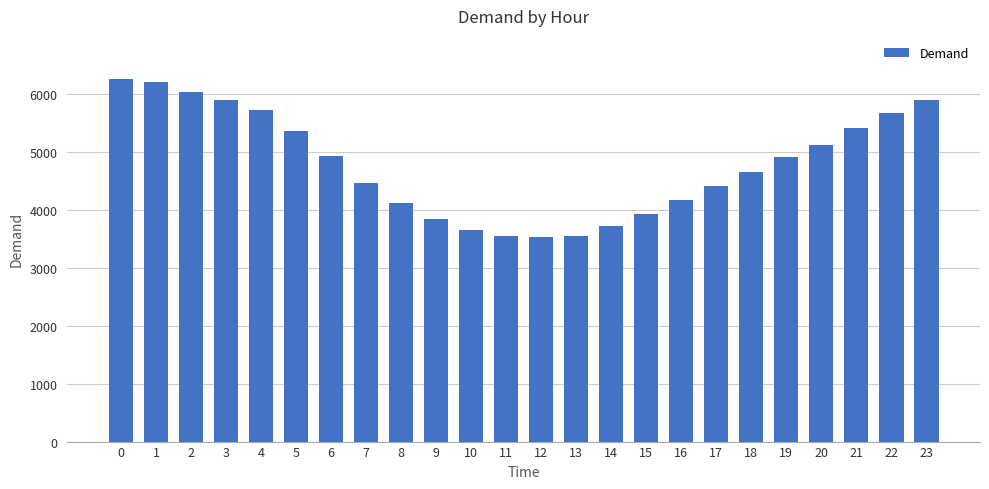

What is the value of the 10th bar from the left?

3842